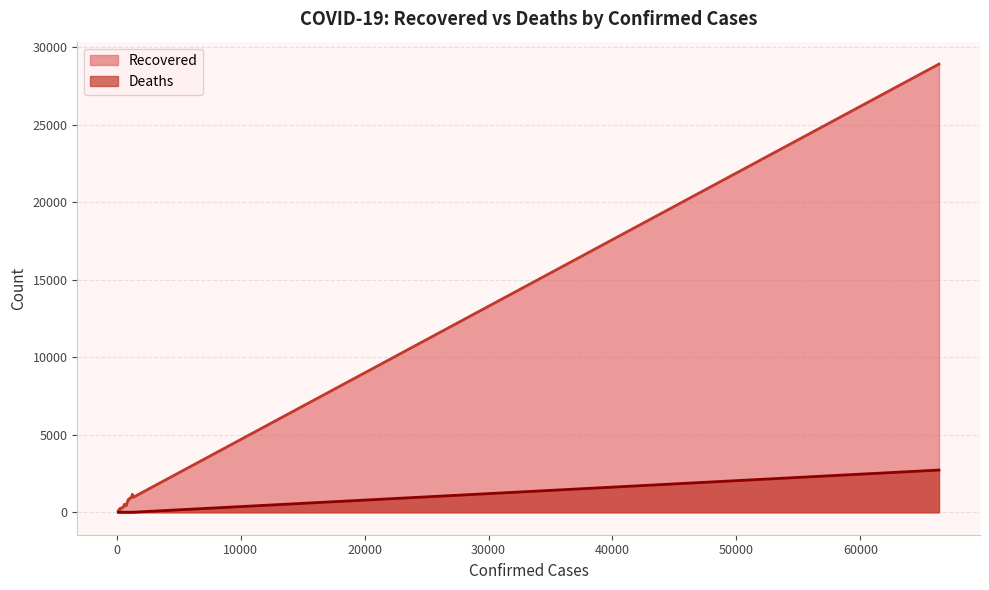

List the series in order of their peak value, highest first.

Recovered, Deaths